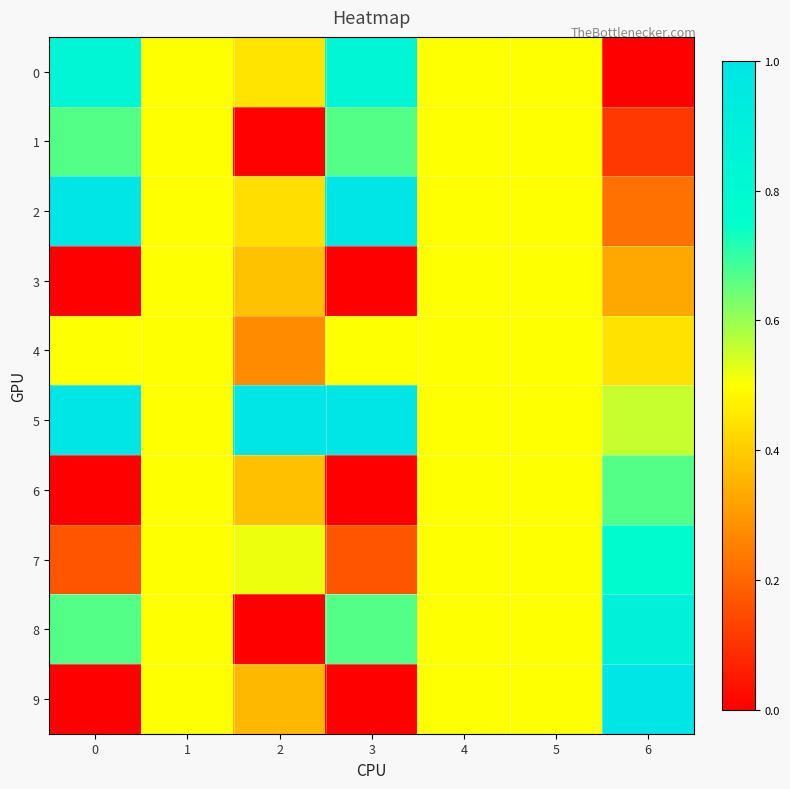

Reading left to right, extract all data points from this chart.

0: 0=0.8	1=0.5	2=0.4	3=0.8	4=0.5	5=0.5	6=0.0
1: 0=0.7	1=0.5	2=0.0	3=0.7	4=0.5	5=0.5	6=0.1
2: 0=1.0	1=0.5	2=0.4	3=1.0	4=0.5	5=0.5	6=0.2
3: 0=0.0	1=0.5	2=0.4	3=0.0	4=0.5	5=0.5	6=0.3
4: 0=0.5	1=0.5	2=0.3	3=0.5	4=0.5	5=0.5	6=0.4
5: 0=1.0	1=0.5	2=1.0	3=1.0	4=0.5	5=0.5	6=0.6
6: 0=0.0	1=0.5	2=0.4	3=0.0	4=0.5	5=0.5	6=0.7
7: 0=0.2	1=0.5	2=0.5	3=0.2	4=0.5	5=0.5	6=0.8
8: 0=0.7	1=0.5	2=0.0	3=0.7	4=0.5	5=0.5	6=0.9
9: 0=0.0	1=0.5	2=0.4	3=0.0	4=0.5	5=0.5	6=1.0